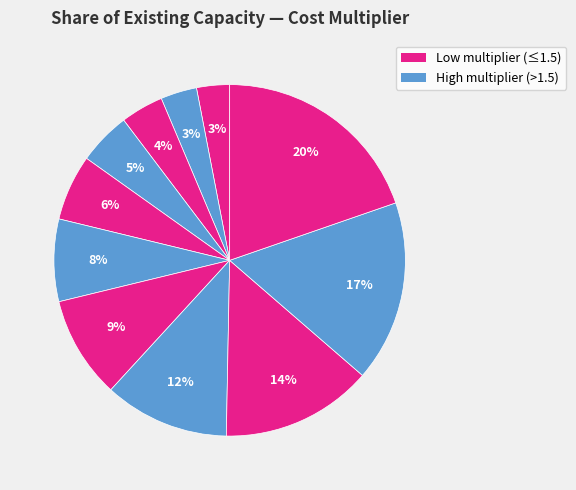

How many segments does this pie chart have?

11